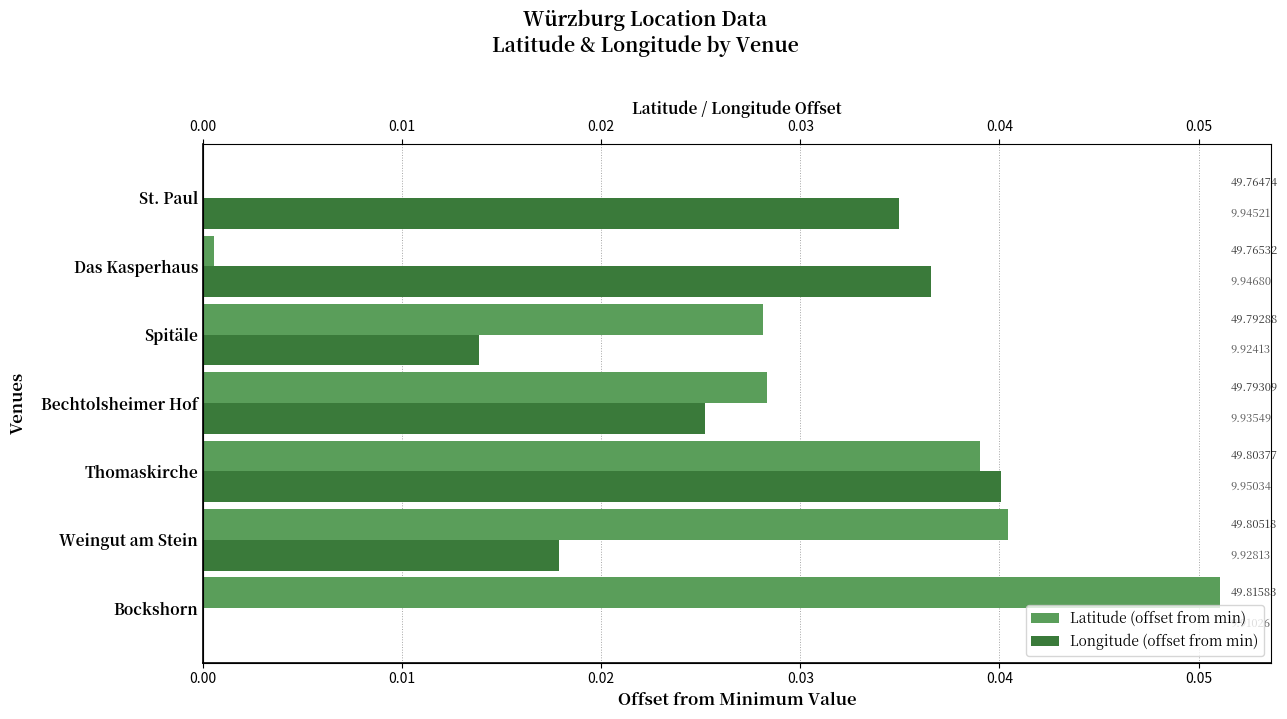

How many bars are there in total?

14